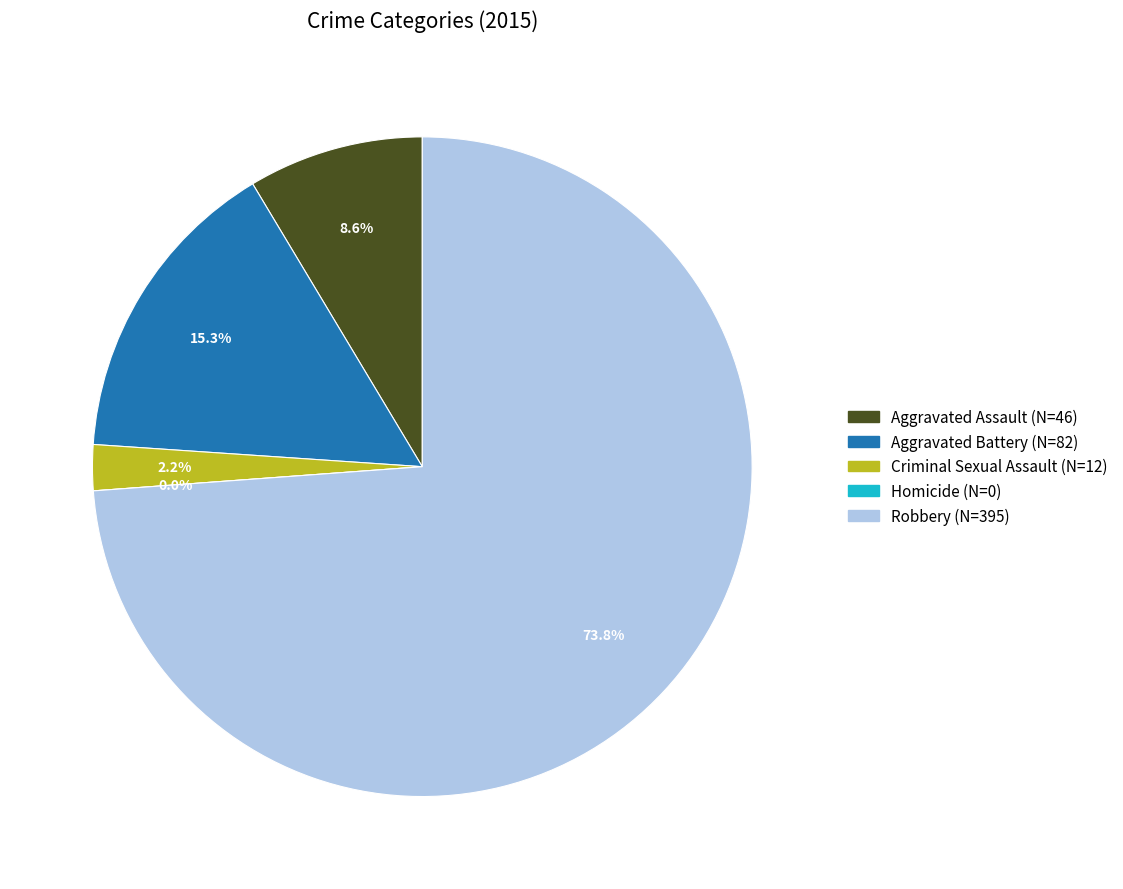

How much of the chart is everything except Aggravated Assault?

91.4%